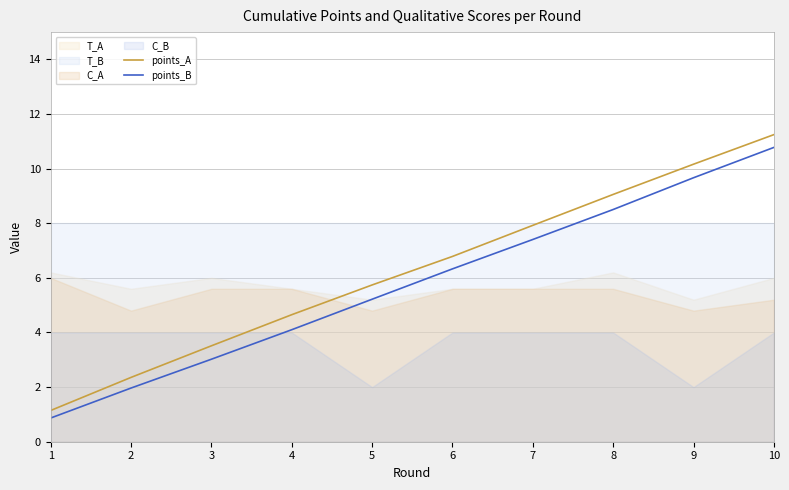

Which has a higher value, 8 or 3?

8